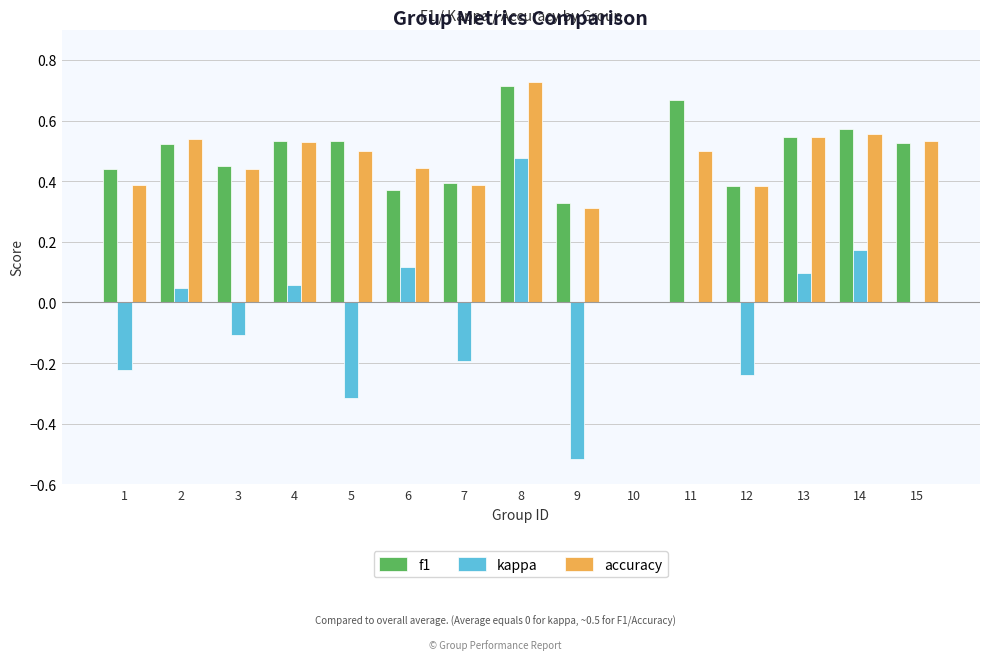

Is it true that f1 equals 0.3 at 11?

False